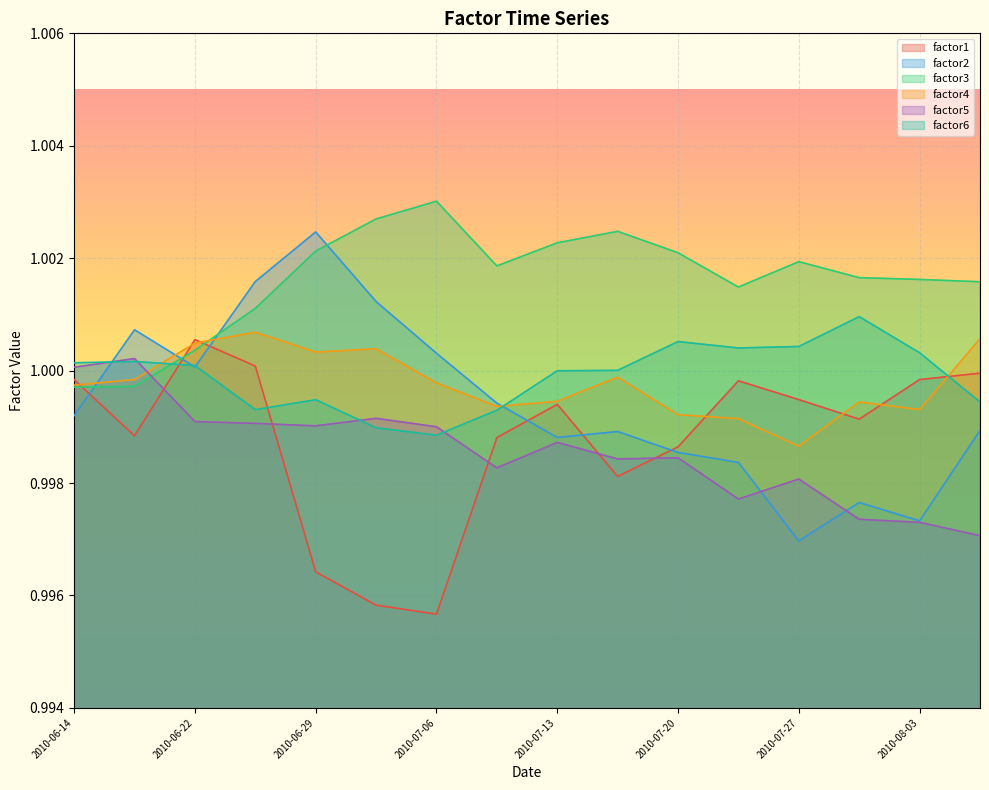

At which category is the sum across all series the highest?

2010-06-25